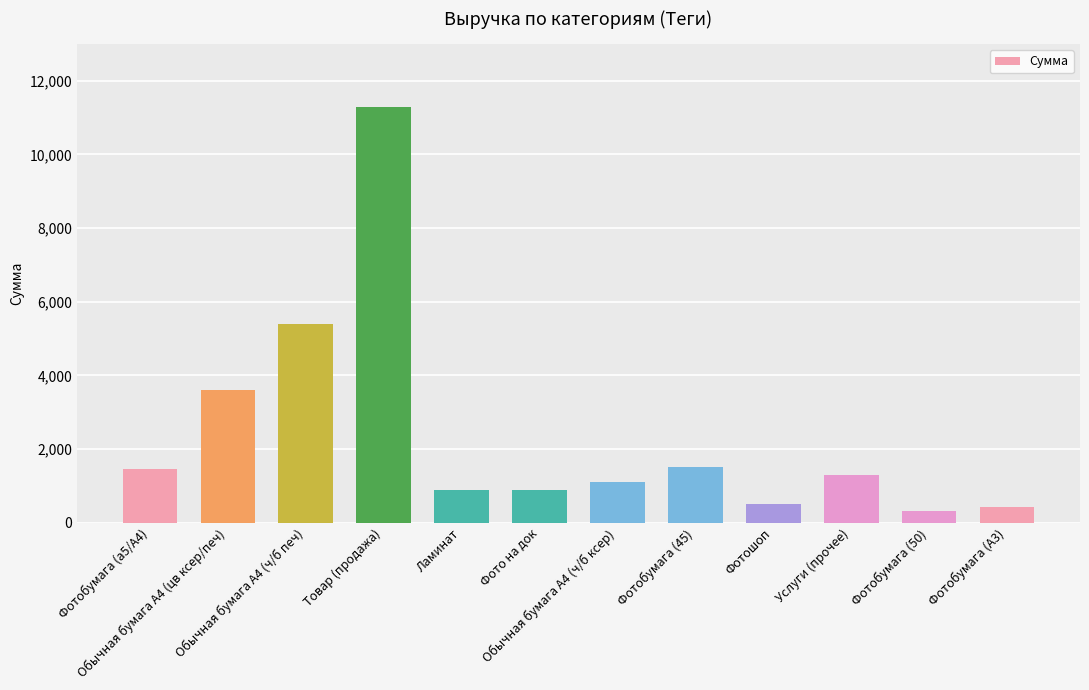

What is the difference between the maximum and minimum values?

10970